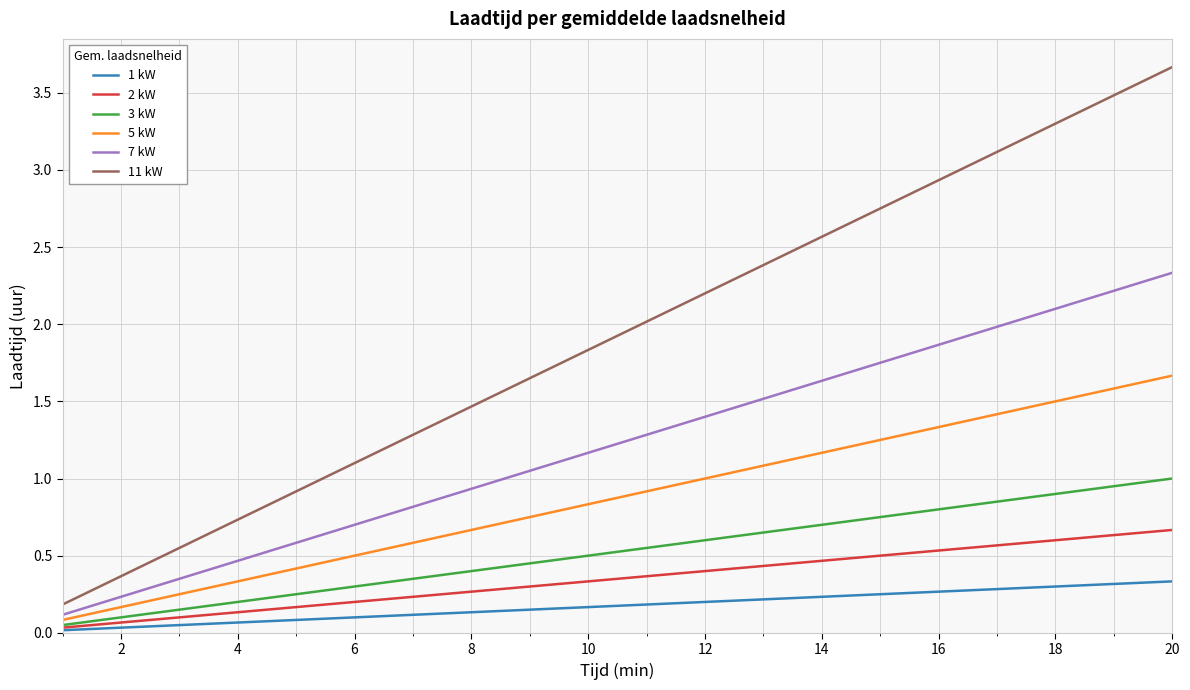

What is the maximum value for 5 kW?

1.7